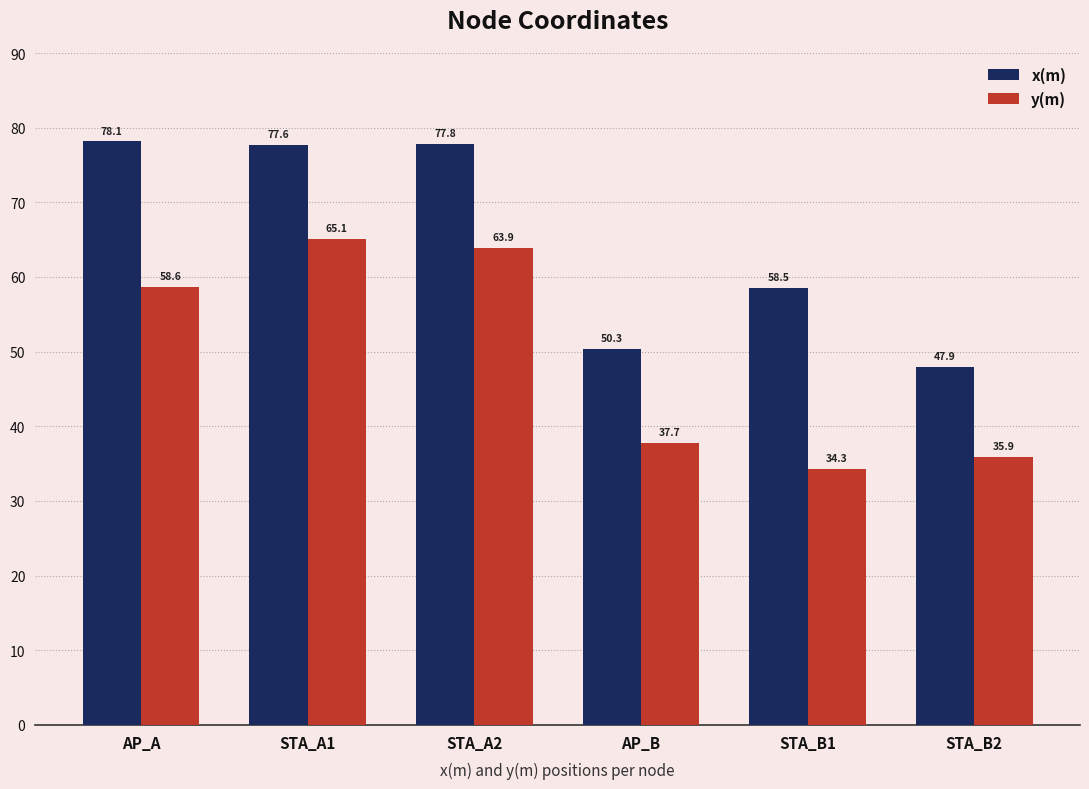

What is the difference between the maximum and minimum values in the y(m) series?

30.8